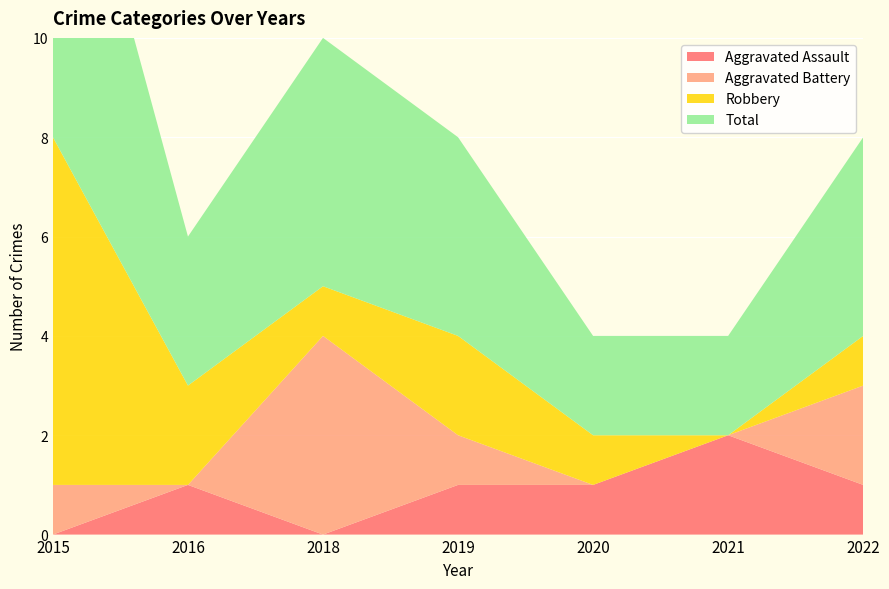

Reading right to left, list all the values displayed in this chart.

Aggravated Assault: 2022=1	2021=2	2020=1	2019=1	2018=0	2016=1	2015=0
Aggravated Battery: 2022=2	2021=0	2020=0	2019=1	2018=4	2016=0	2015=1
Robbery: 2022=1	2021=0	2020=1	2019=2	2018=1	2016=2	2015=7
Total: 2022=4	2021=2	2020=2	2019=4	2018=5	2016=3	2015=8